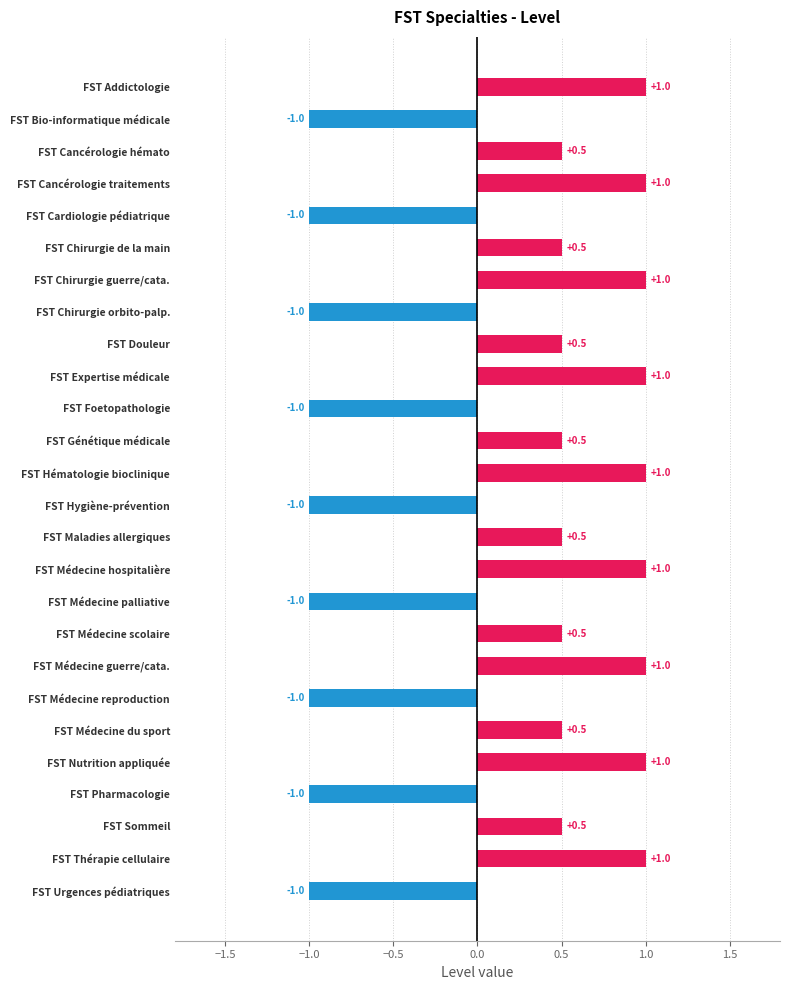

Reading bottom to top, extract all data points from this chart.

FST Urgences pédiatriques=-1.0	FST Thérapie cellulaire=1.0	FST Sommeil=0.5	FST Pharmacologie=-1.0	FST Nutrition appliquée=1.0	FST Médecine du sport=0.5	FST Médecine reproduction=-1.0	FST Médecine guerre/cata.=1.0	FST Médecine scolaire=0.5	FST Médecine palliative=-1.0	FST Médecine hospitalière=1.0	FST Maladies allergiques=0.5	FST Hygiène-prévention=-1.0	FST Hématologie bioclinique=1.0	FST Génétique médicale=0.5	FST Foetopathologie=-1.0	FST Expertise médicale=1.0	FST Douleur=0.5	FST Chirurgie orbito-palp.=-1.0	FST Chirurgie guerre/cata.=1.0	FST Chirurgie de la main=0.5	FST Cardiologie pédiatrique=-1.0	FST Cancérologie traitements=1.0	FST Cancérologie hémato=0.5	FST Bio-informatique médicale=-1.0	FST Addictologie=1.0